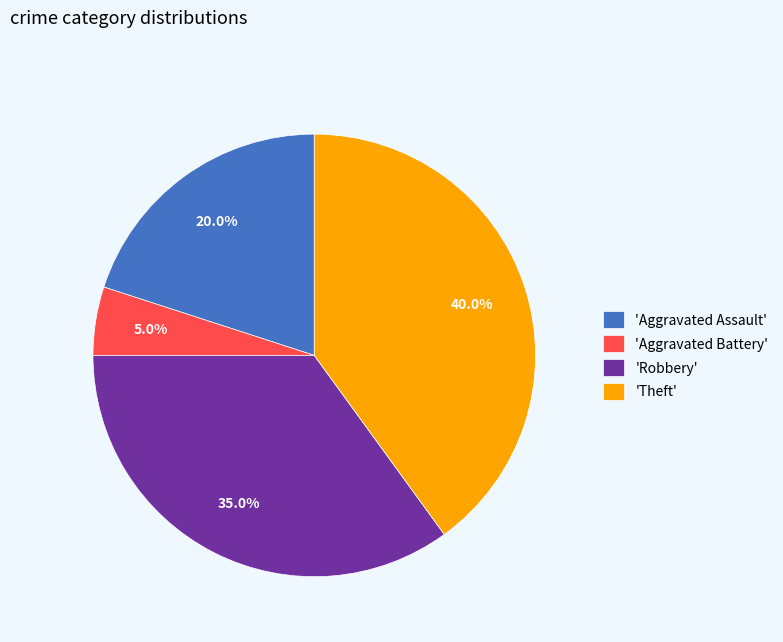

Is 'Aggravated Assault' the majority of the pie?

No